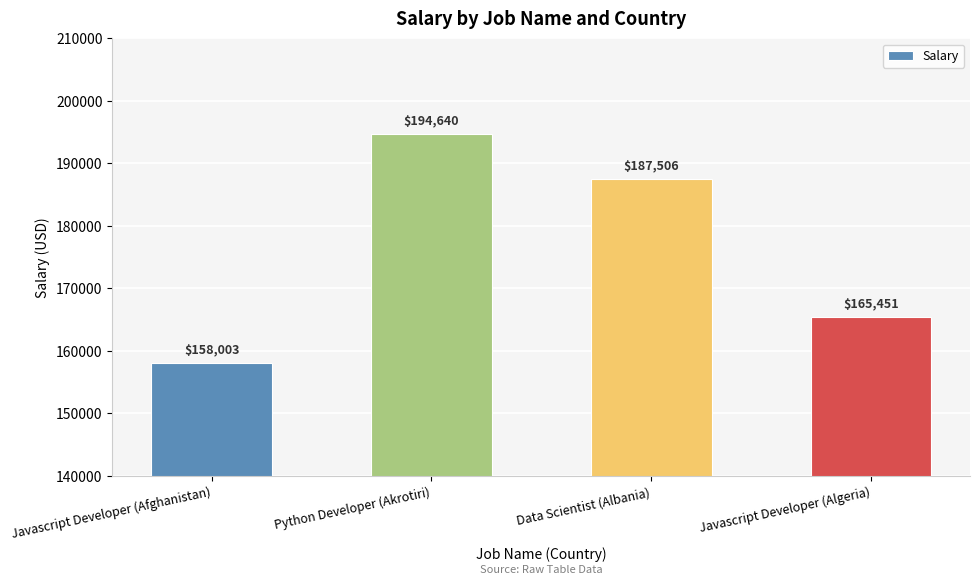

What is the label of the 1st bar from the right?

Javascript Developer (Algeria)